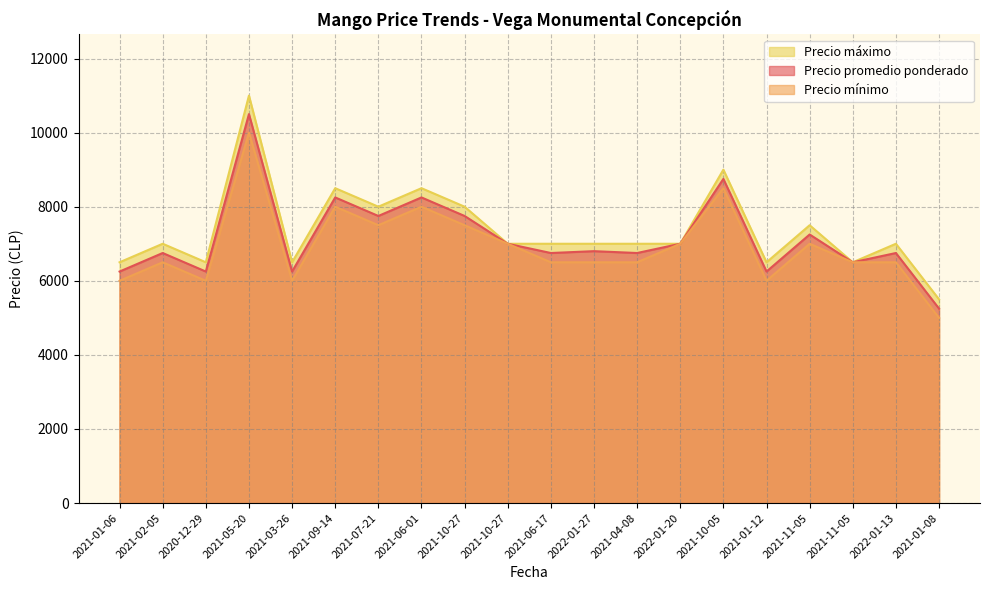

What is the sum of the Precio mínimo values at 2021-11-05 and 2021-01-06?

13000